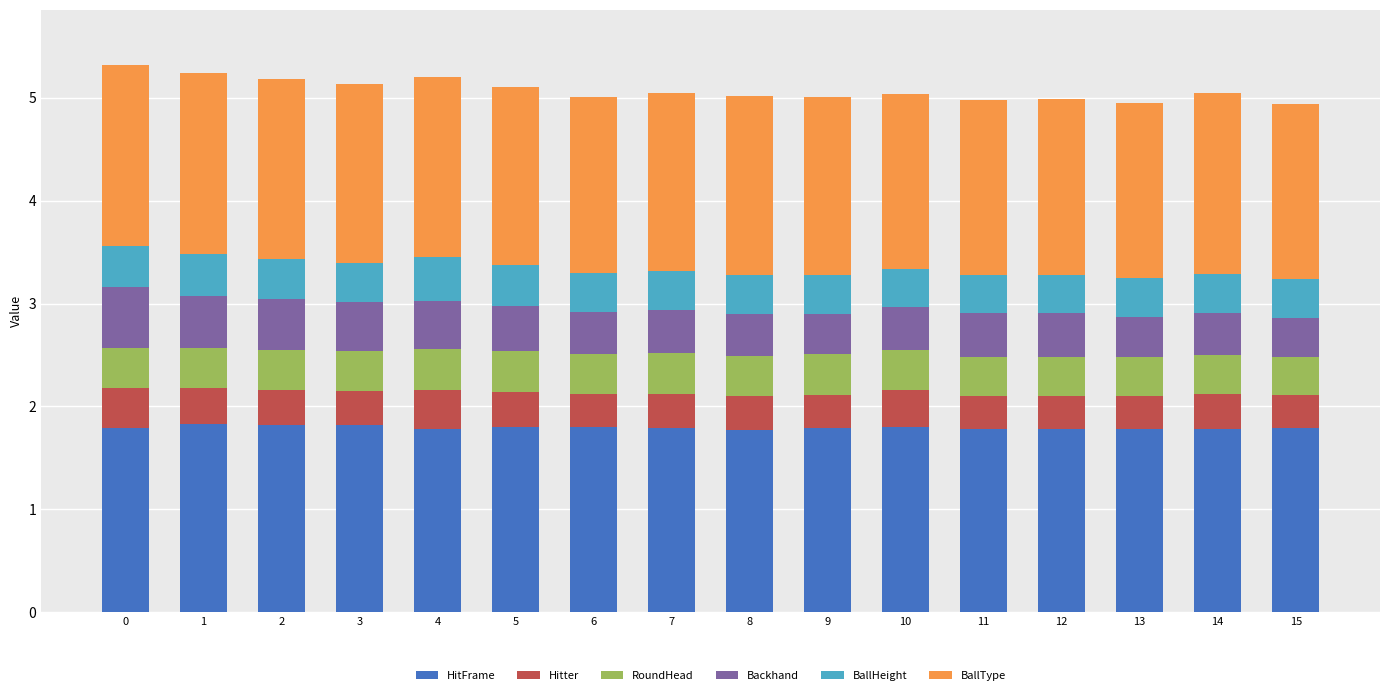

What is the total value across all series at 1?

5.2